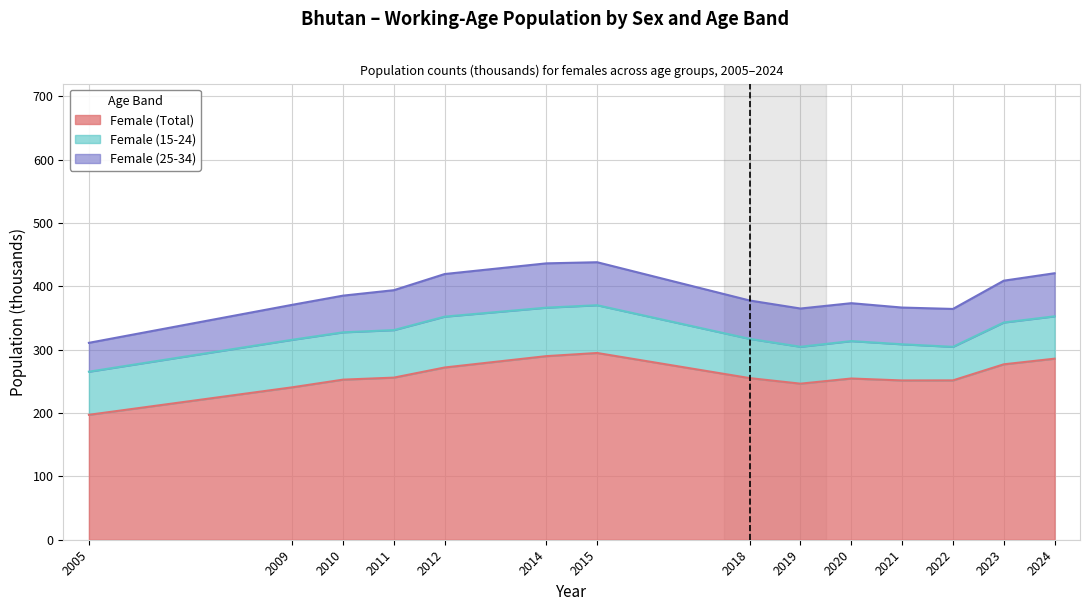

Between 2011 and 2021, which series saw the biggest shift?

Female (15-24)